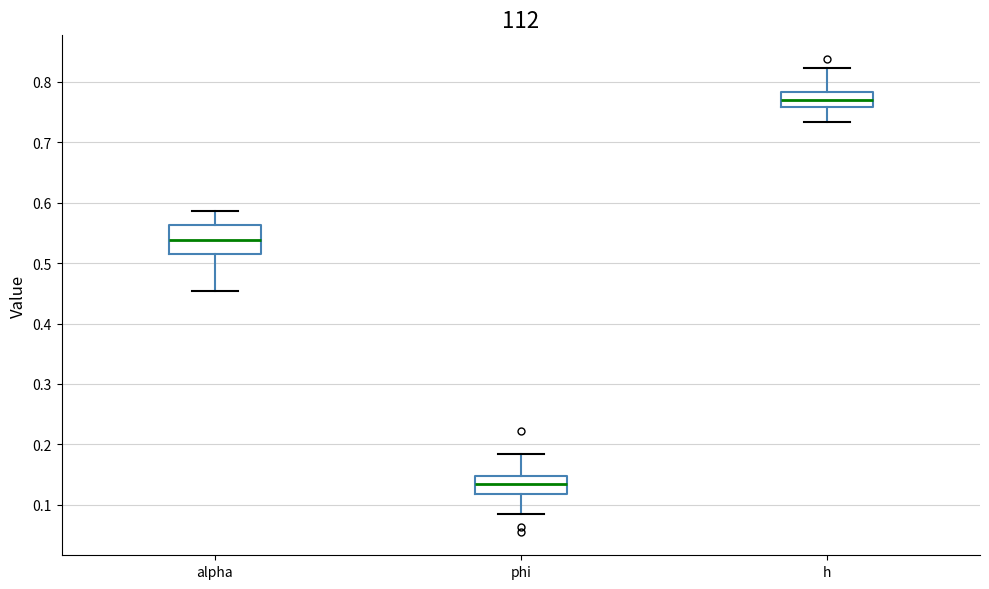

Which box's median line is the lowest?

phi